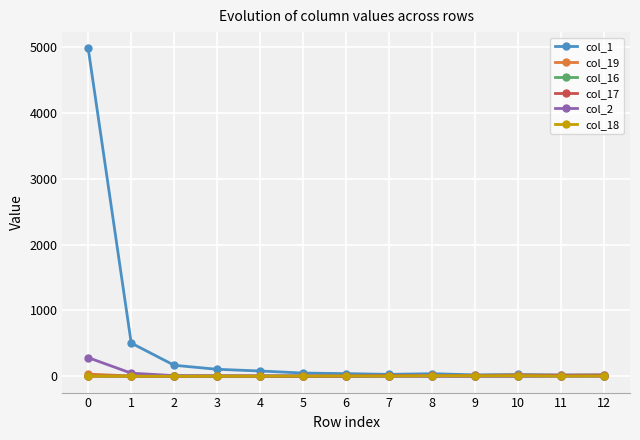

Which series has the largest total across all categories?

col_1